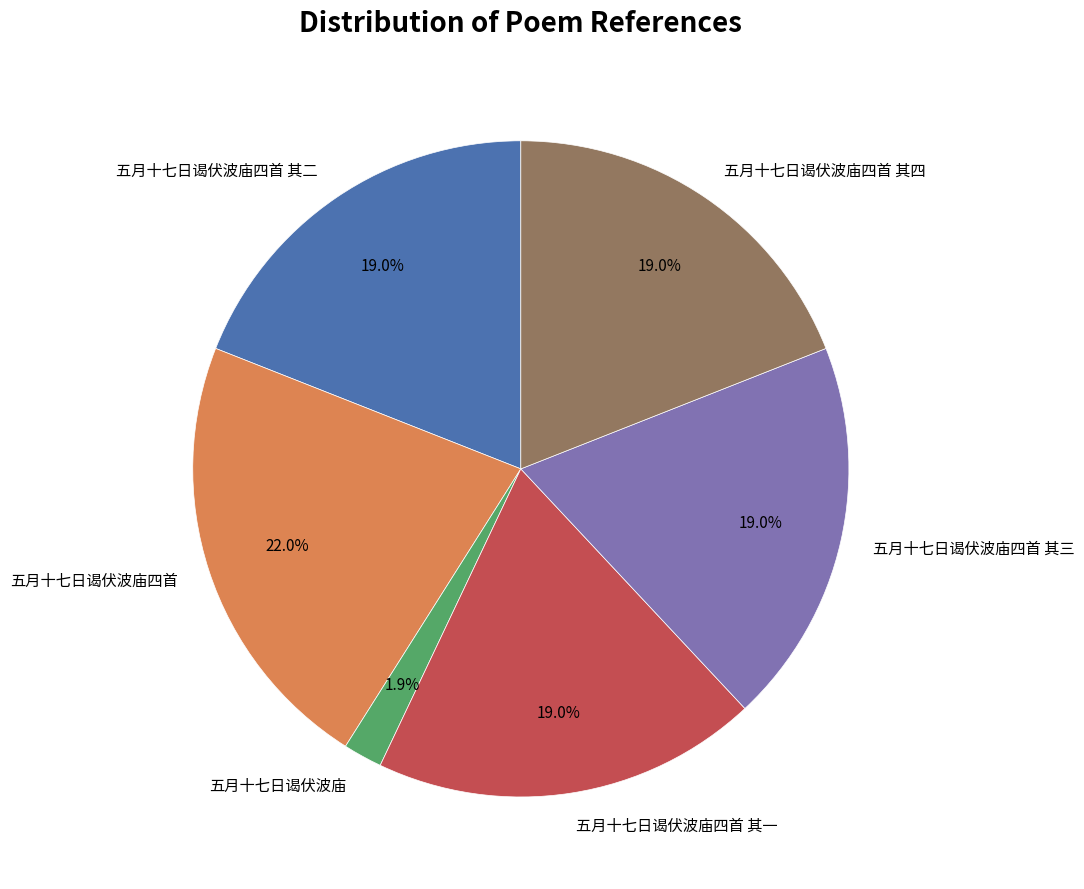

To the nearest percent, what is the average slice percentage?

17%